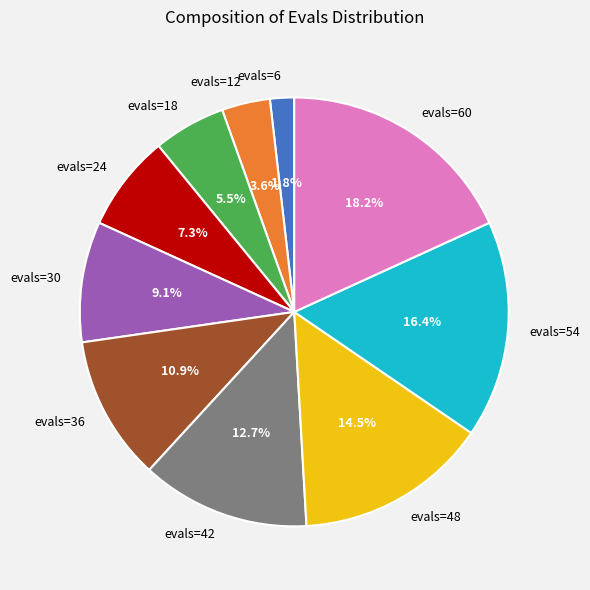

Does evals=36 account for over 50% of the chart?

No